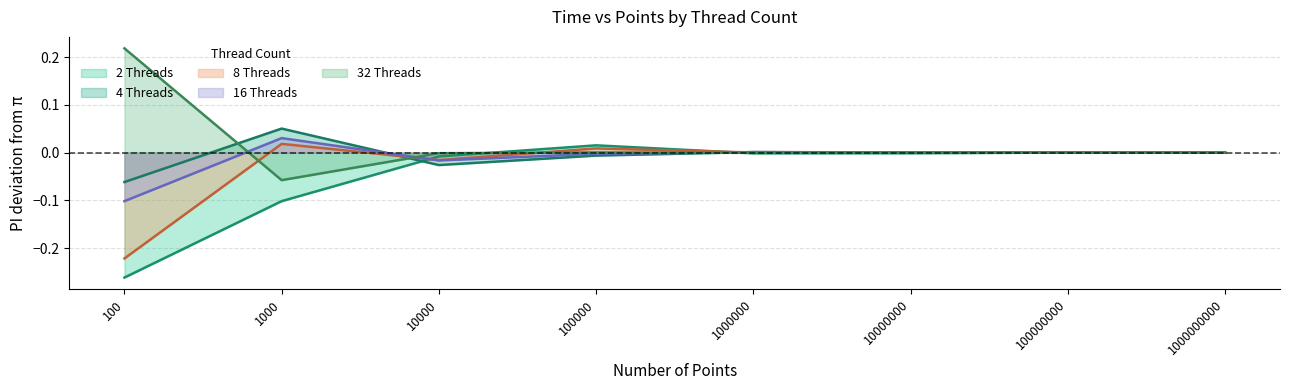

Rank the series by their maximum value, from lowest to highest.

2 Threads (line), 8 Threads (line), 16 Threads (line), 4 Threads (line), 32 Threads (line)